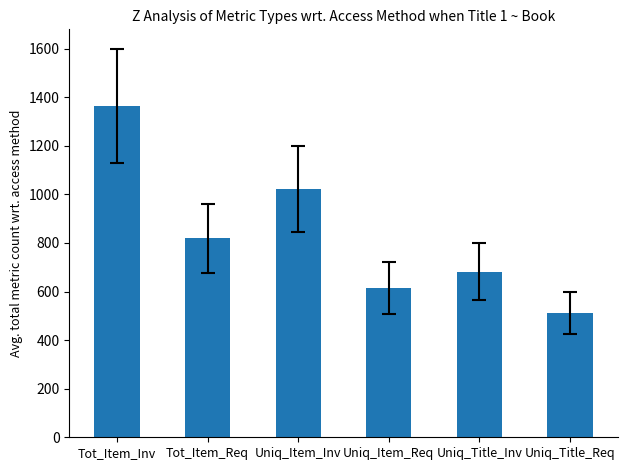

Reading left to right, extract all data points from this chart.

Tot_Item_Inv=1364.4	Tot_Item_Req=818.8	Uniq_Item_Inv=1023.6	Uniq_Item_Req=614.1	Uniq_Title_Inv=682.4	Uniq_Title_Req=511.8